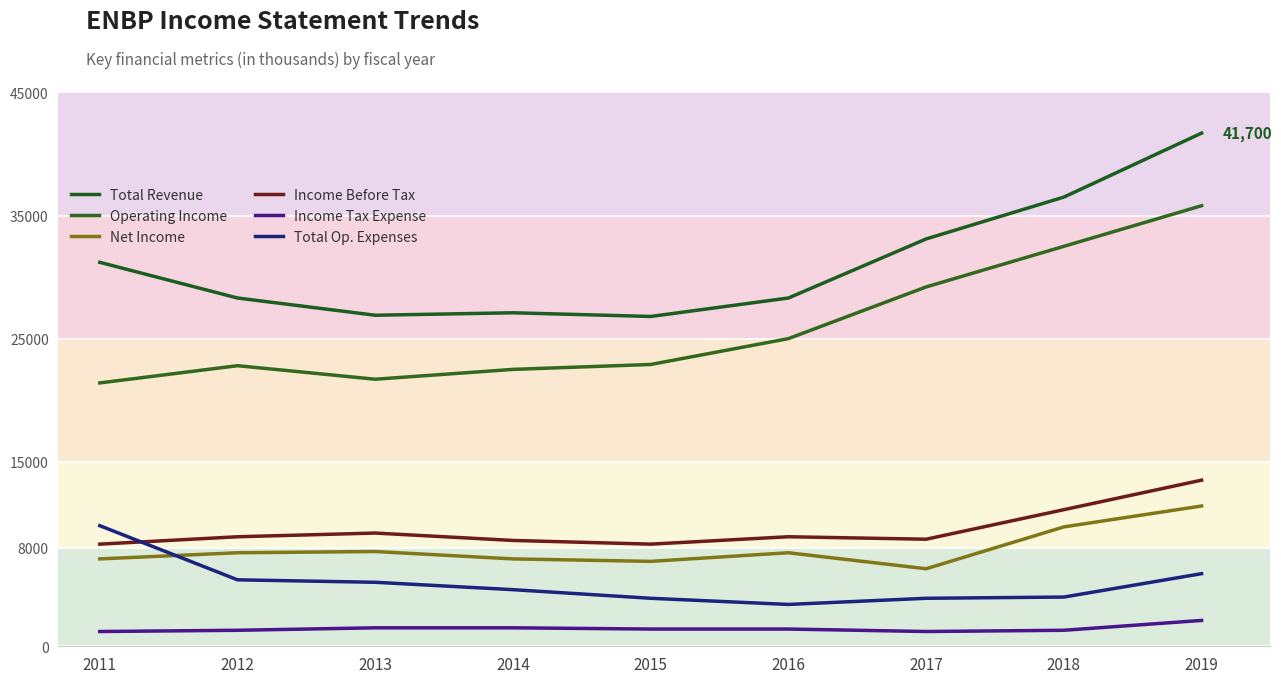

Does the chart have visible grid lines?

Yes